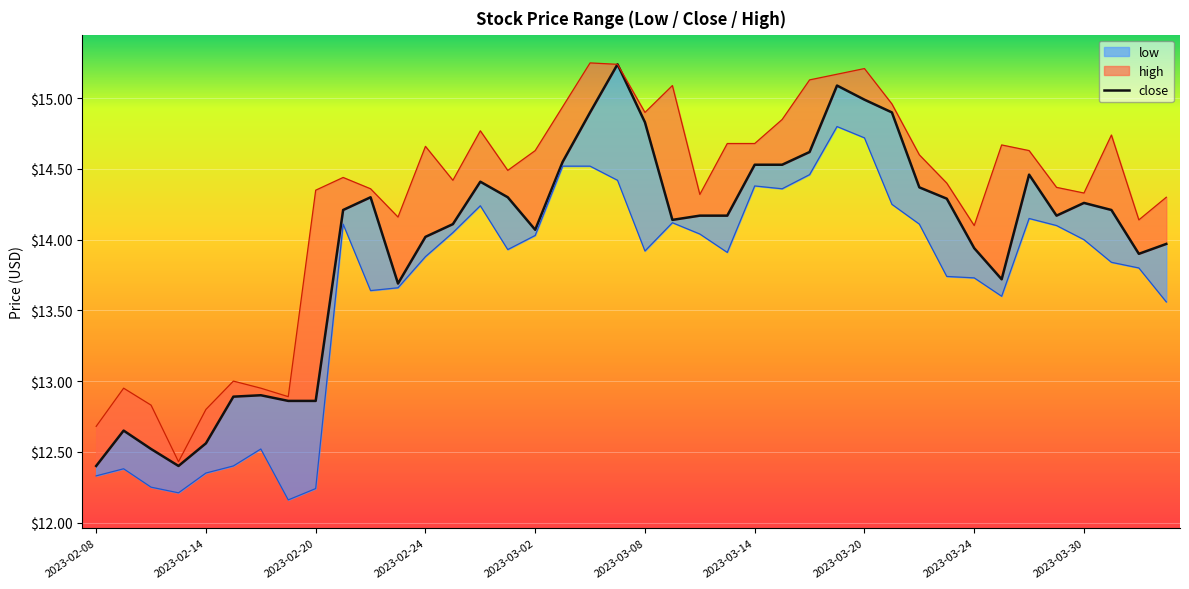

List the series in order of their overall mean, lowest first.

low_line, close, high_line